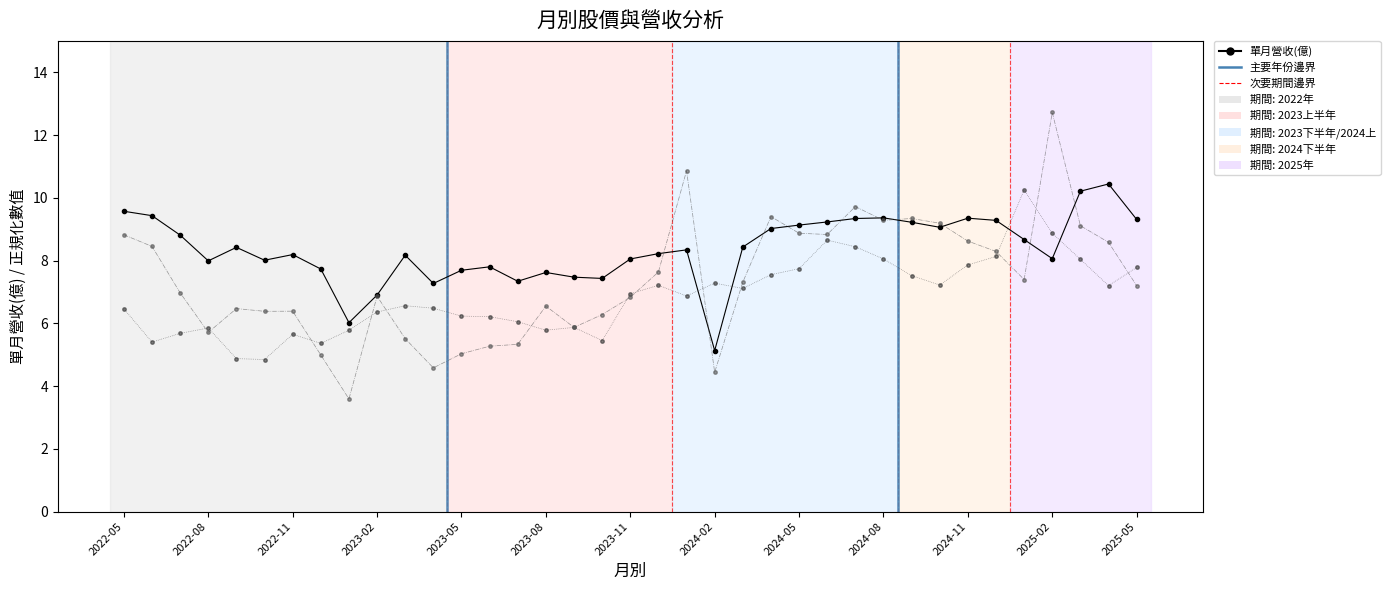

What is the minimum value shown in the chart?

3.6